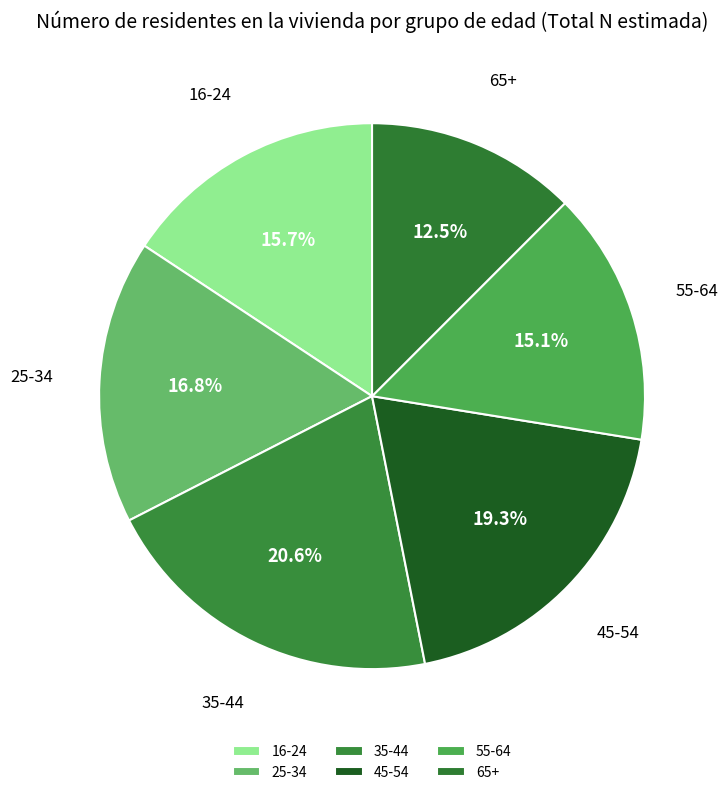

Is the sum of 35-44 and 16-24 greater than half?

No